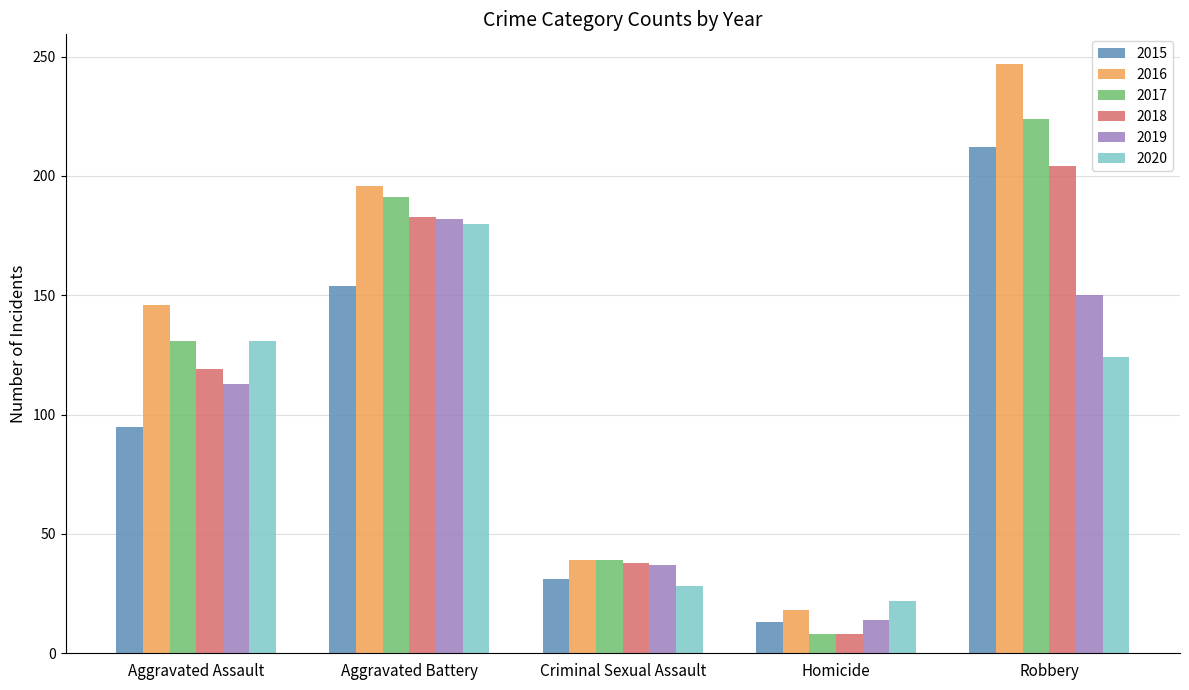

What is the sum of all 2019 values?

496